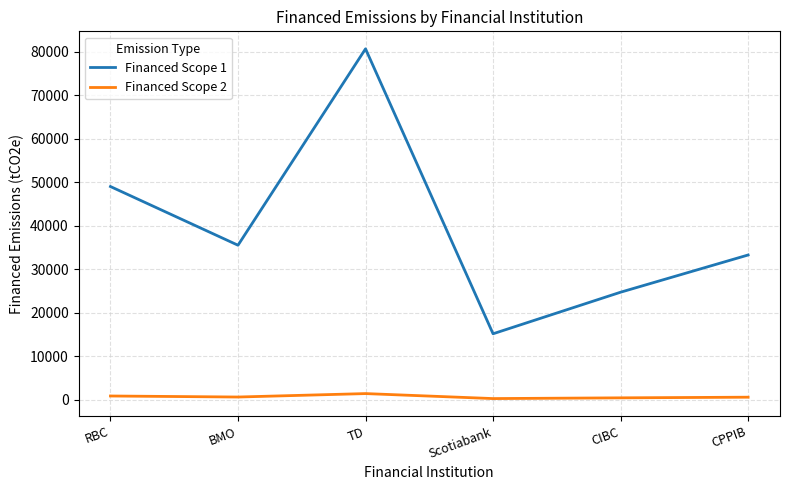

Which label corresponds to the largest value in the chart?

TD